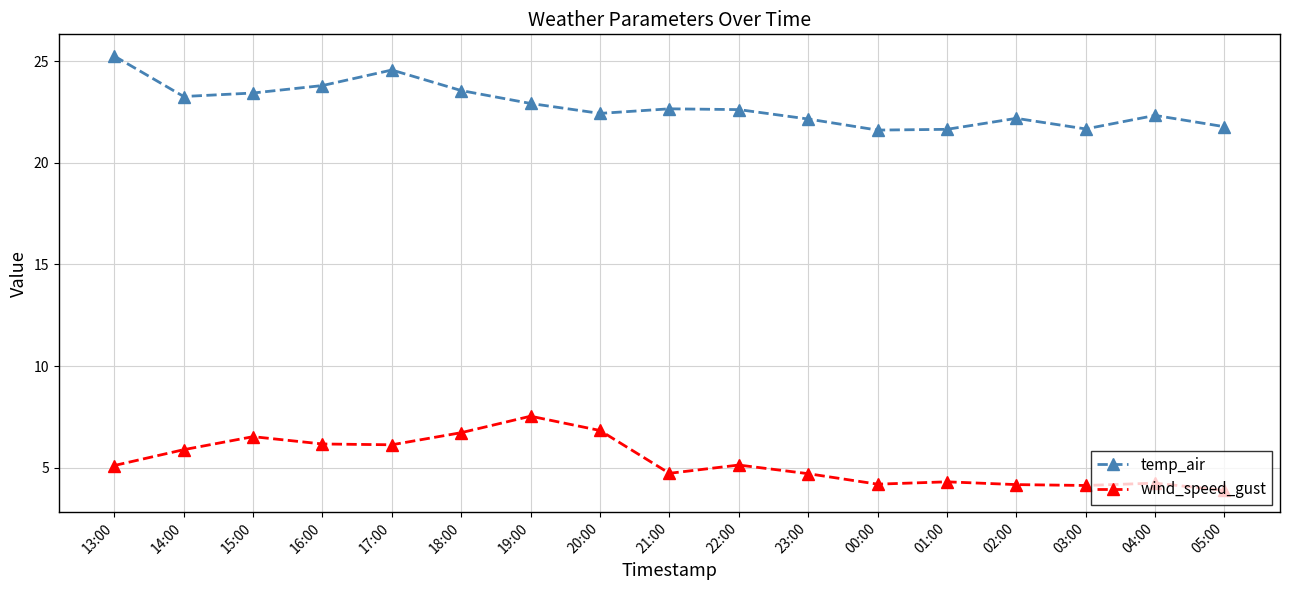

What is the value of the temp_air point at the 5th from the left?

24.6